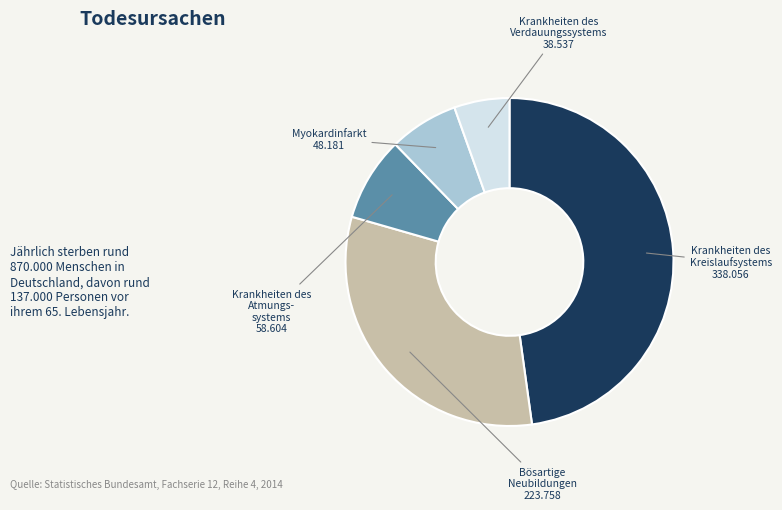

Does any single category account for the majority?

No